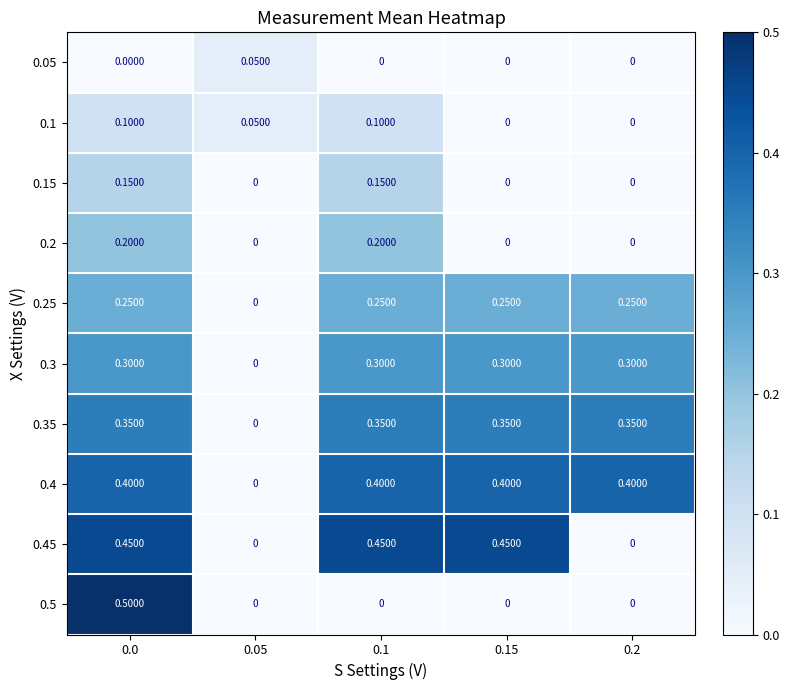

Is the value of 0.3 at 0.0 greater than the value of 0.05 at 0.0?

Yes